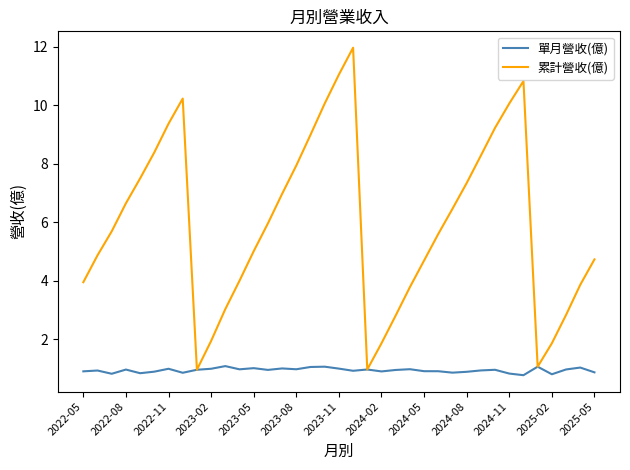

Does the chart display data point markers on the line(s)?

No